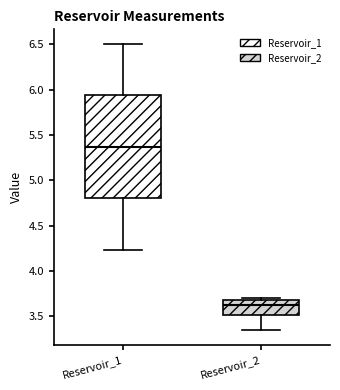

Comparing the boxes themselves (not the whiskers), which one is the tallest?

Reservoir_1